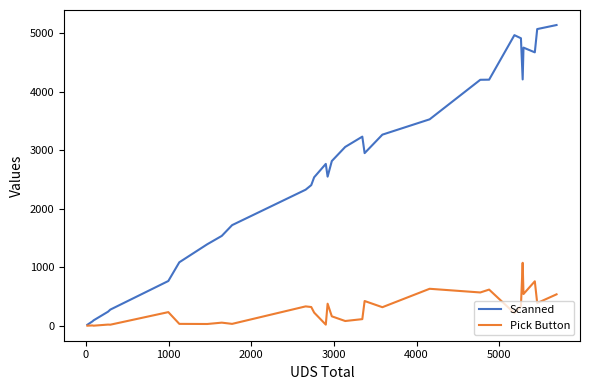

What are all the series names shown in the legend?

Scanned, Pick Button